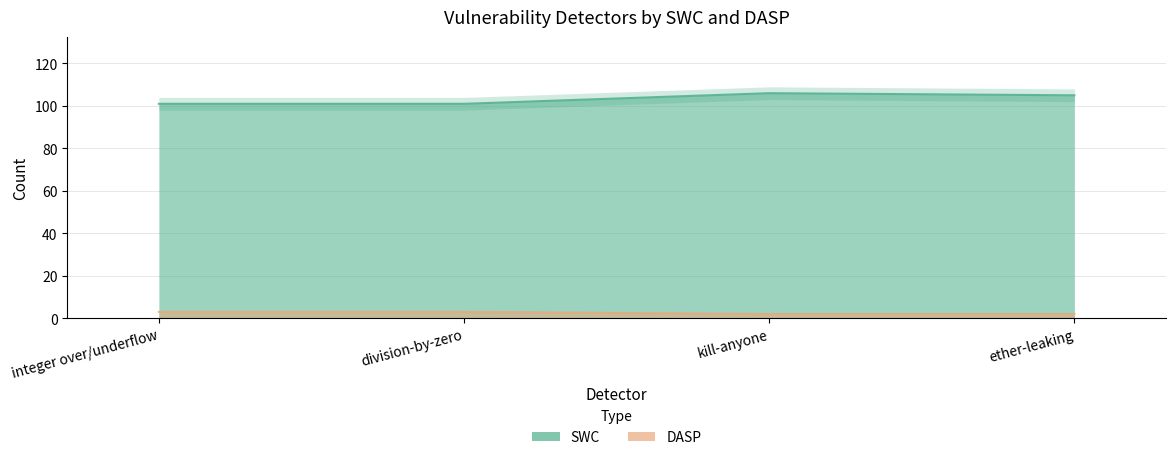

What is the spread (max minus min) of values at ether-leaking?

103